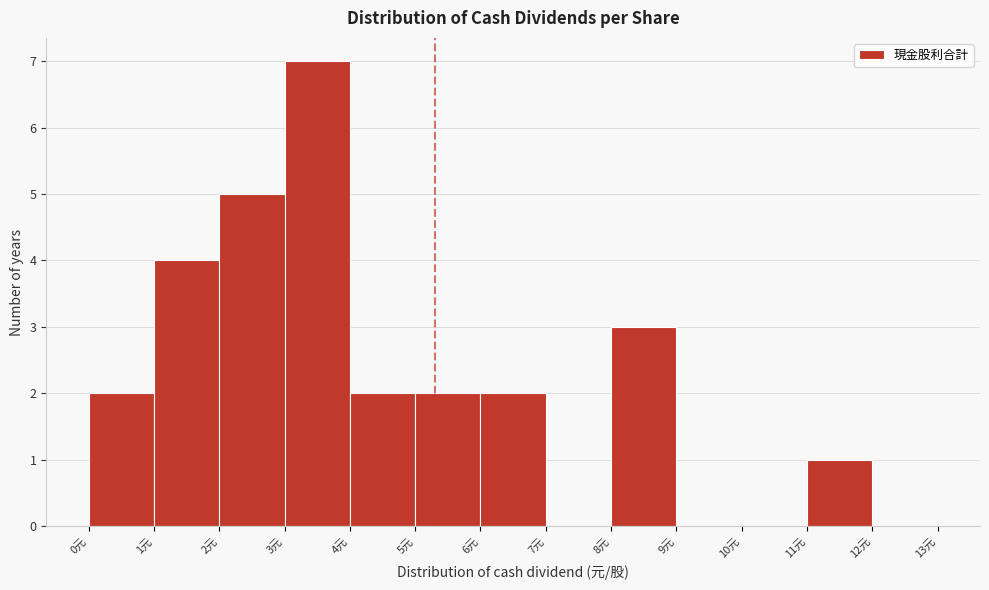

Reading left to right, transcribe this chart: for each bar, give the range it covers on the x-axis and its height. The values are not printed on the chart, so give them approximately, as read against the axis.

0 to 1: 2
1 to 2: 4
2 to 3: 5
3 to 4: 7
4 to 5: 2
5 to 6: 2
6 to 7: 2
7 to 8: 0
8 to 9: 3
9 to 10: 0
10 to 11: 0
11 to 12: 1
12 to 13: 0